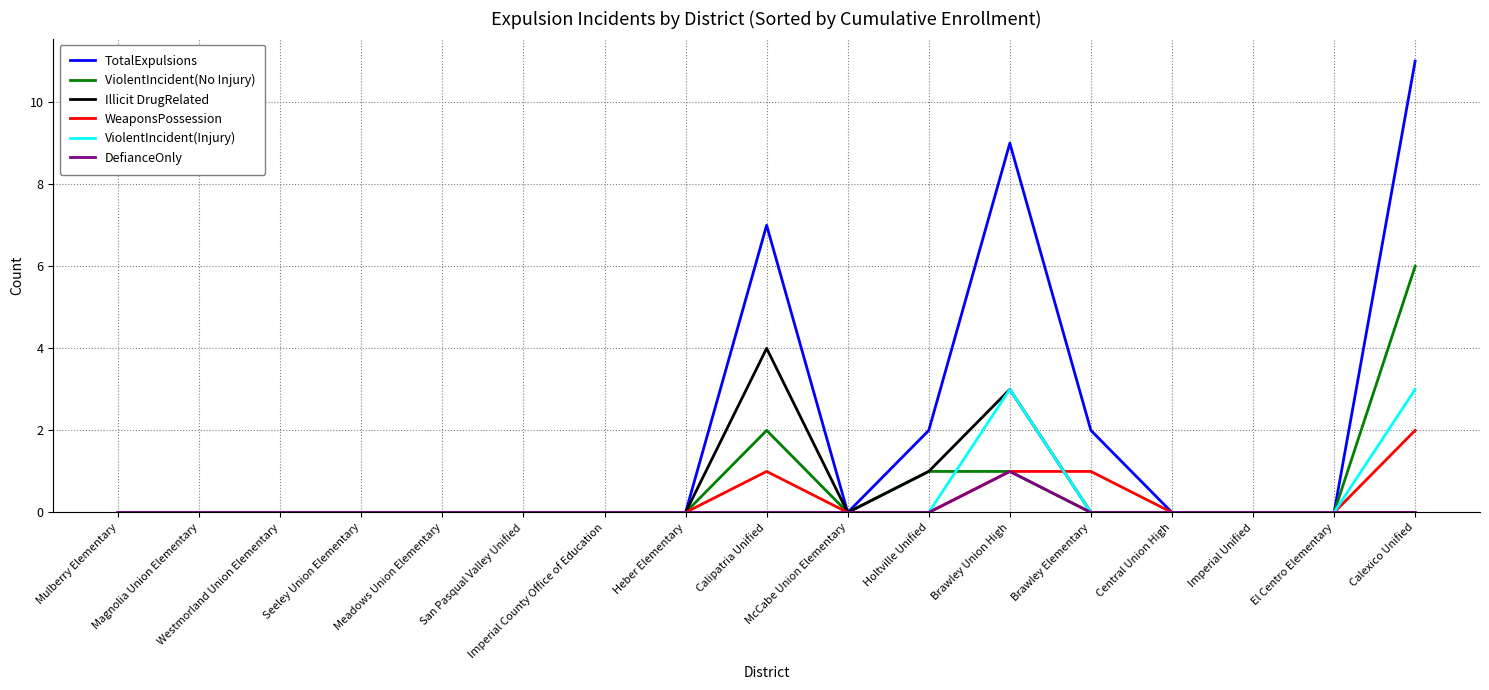

What is the total value across all series at Calexico Unified?

22